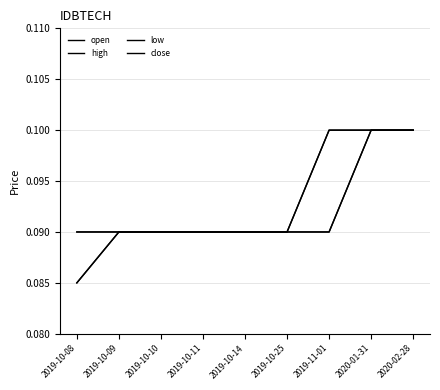

Does the chart display data point markers on the line(s)?

No